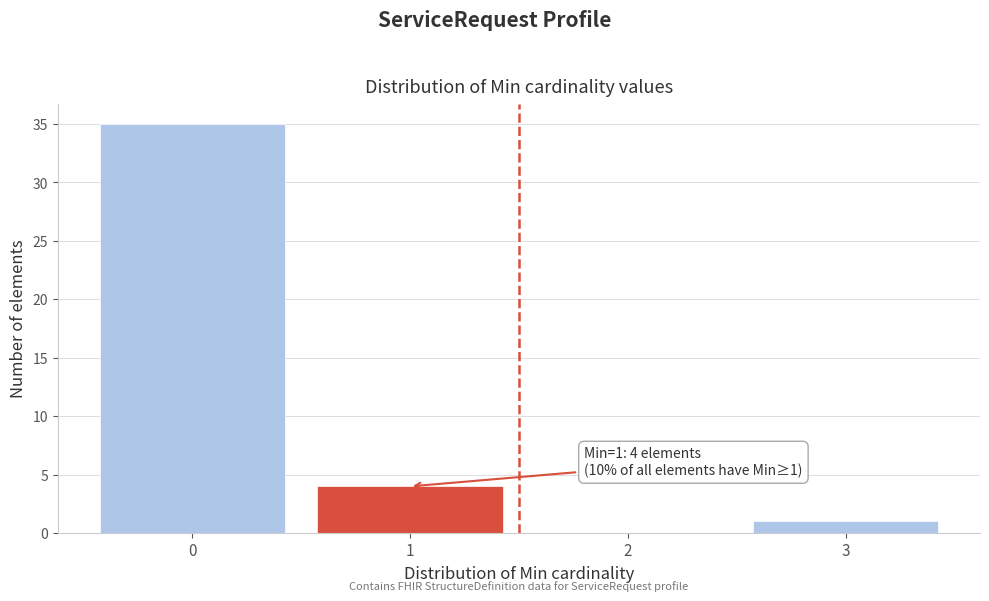

Which range on the x-axis has the tallest bar?

-0.5 to 0.5